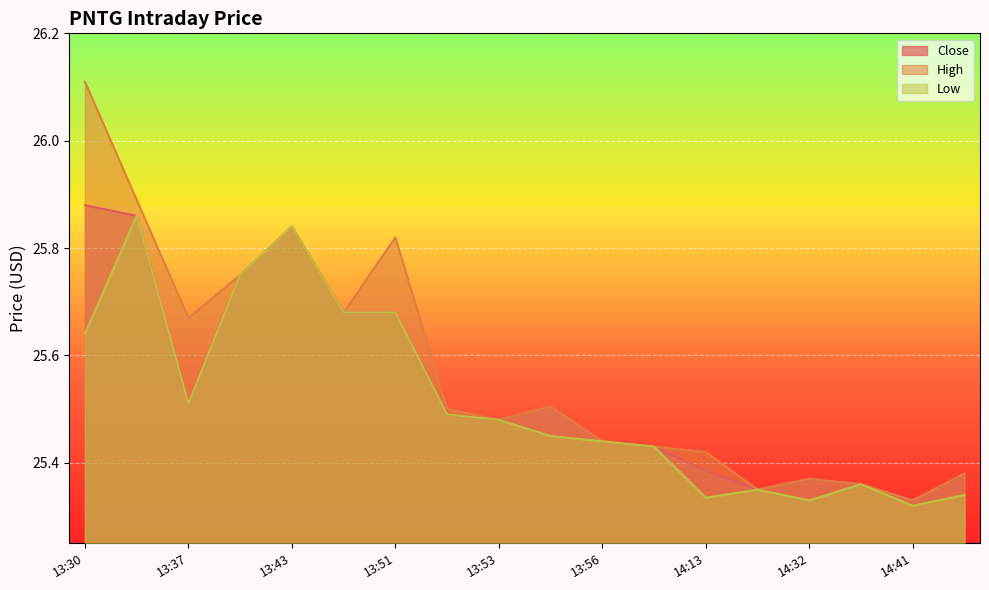

Which series has the widest spread of values?

High